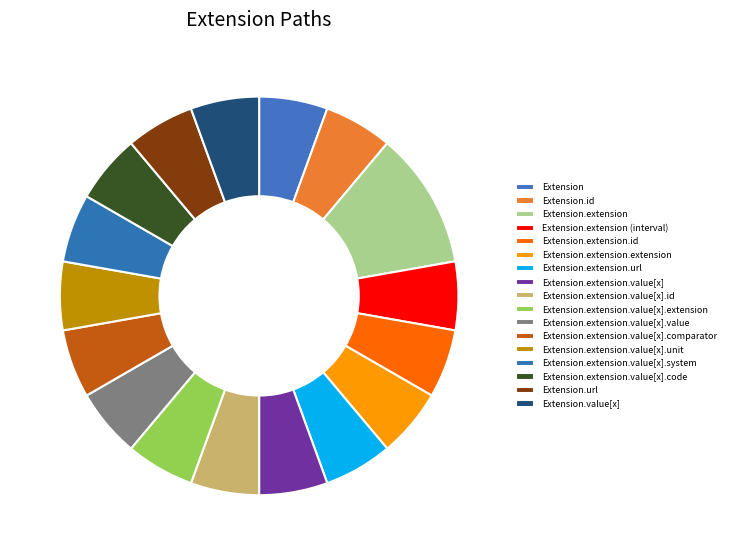

Count the number of slices in the pie.

17